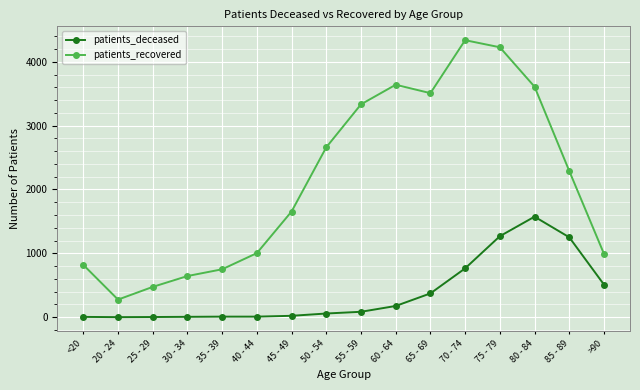

What is the maximum value for patients_recovered?

4339